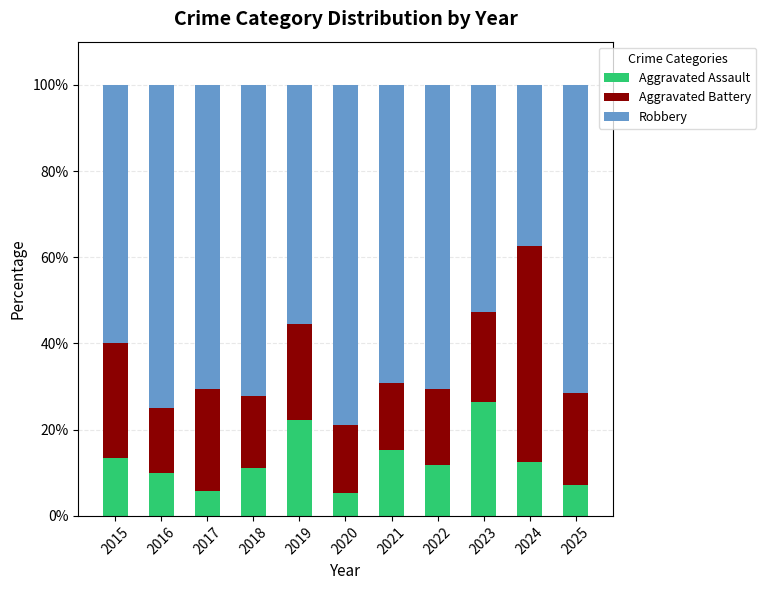

What is the difference between the second highest and minimum values in the Aggravated Assault series?

17.0